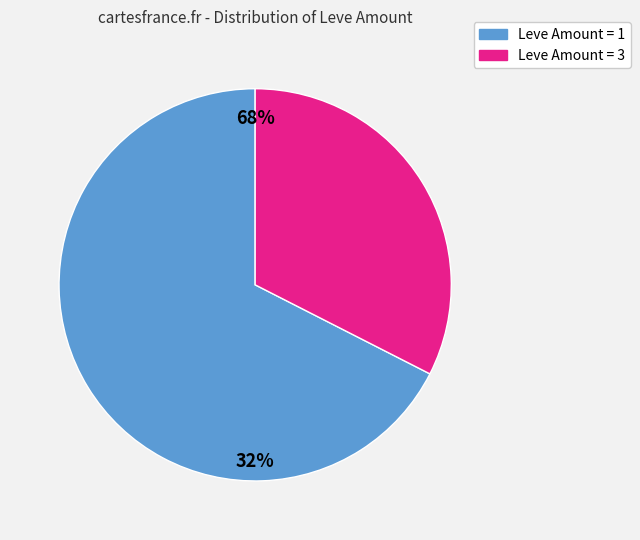

The 2 slice represents 11% of the pie. True or false?

False